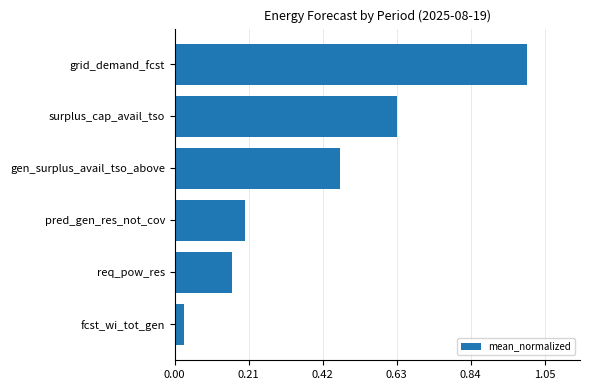

Are the bars horizontal?

Yes